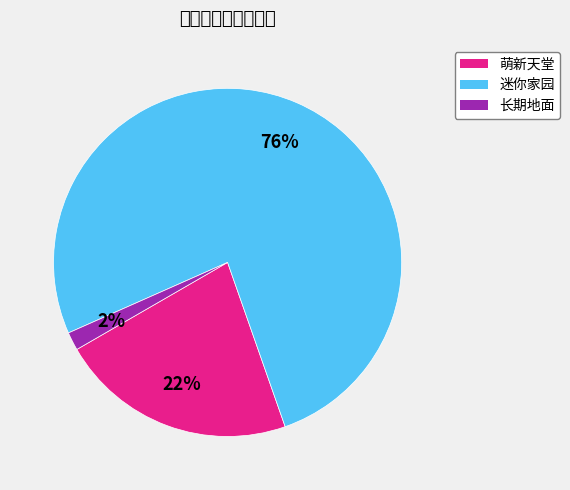

To the nearest percent, what is the combined percentage of 长期地面 and 迷你家园?

78%